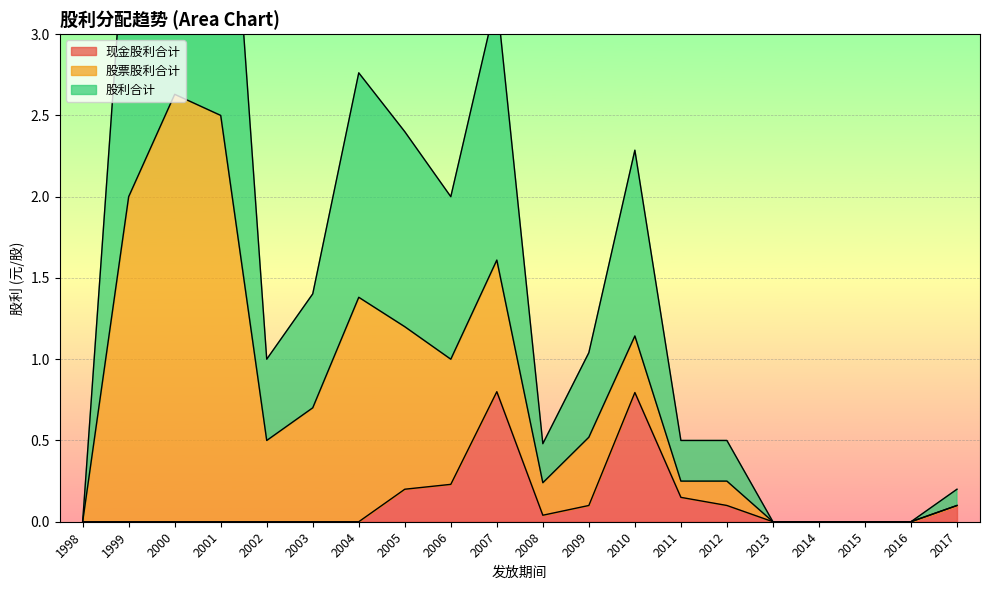

The value of 股票股利合计 at 2000 is 2.6. True or false?

True